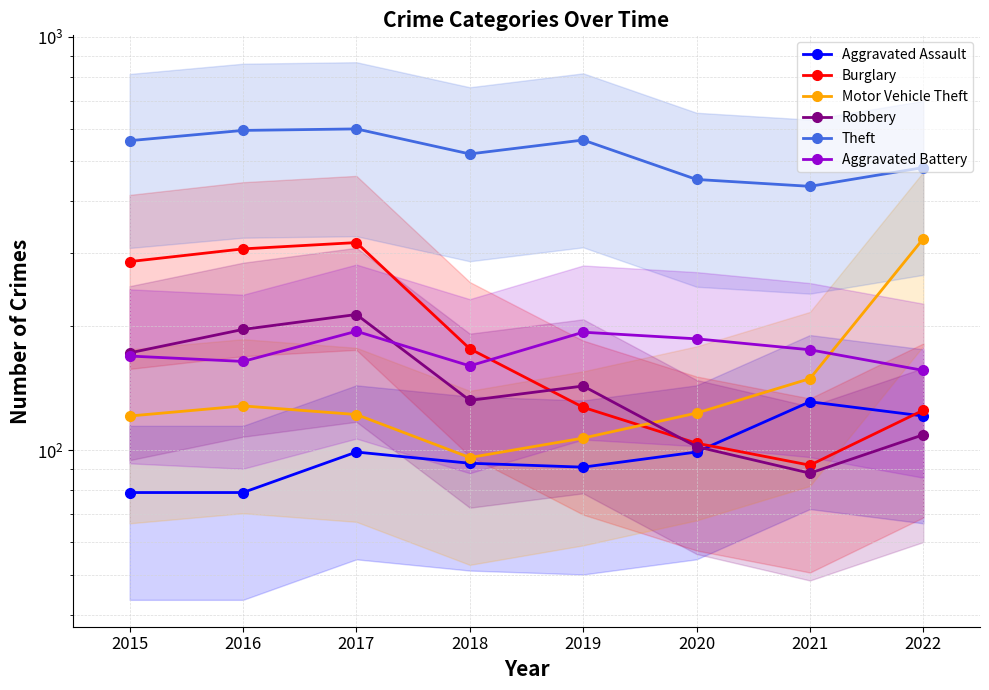

Is it true that Motor Vehicle Theft equals 36 at 2016?

False